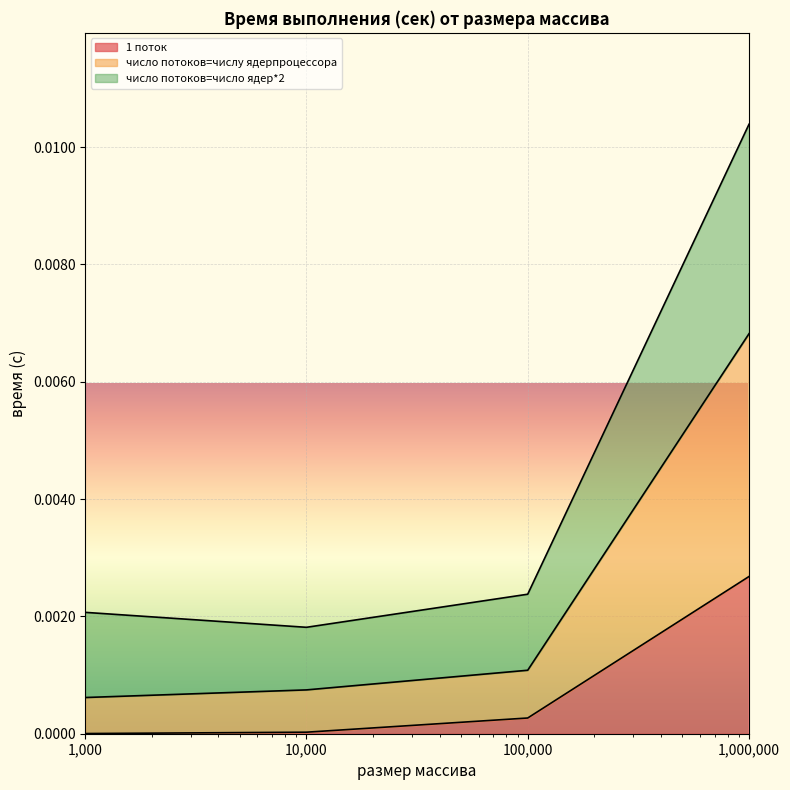

How many lines are shown in the chart?

3